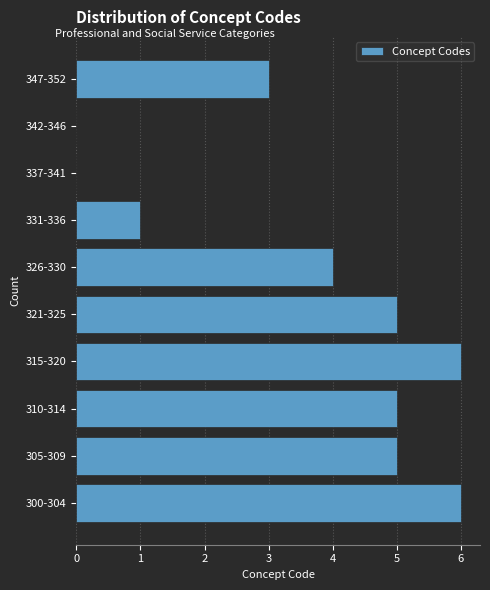

Reading bottom to top, transcribe all the data shown in this chart.

300-304=6	305-309=5	310-314=5	315-320=6	321-325=5	326-330=4	331-336=1	337-341=0	342-346=0	347-352=3